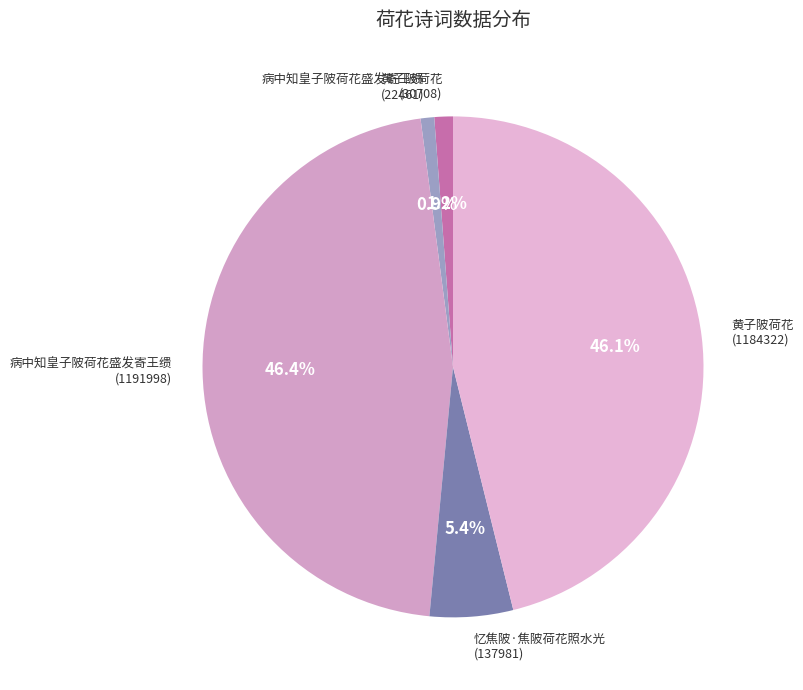

Count the number of slices in the pie.

5